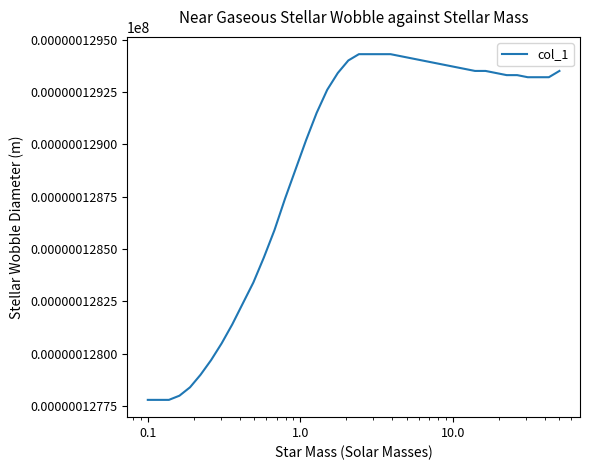

How many values are between 12 and 13?

40